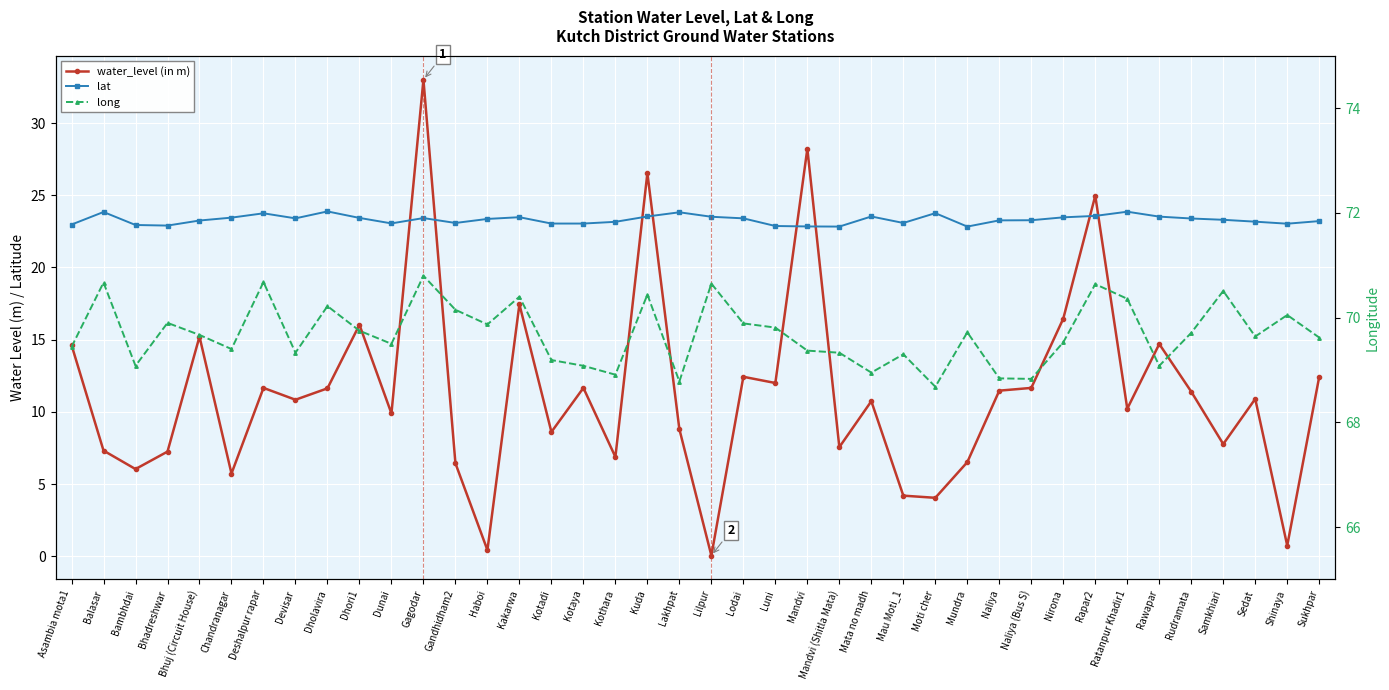

What is the total value across all series at Mata no madh?

103.2